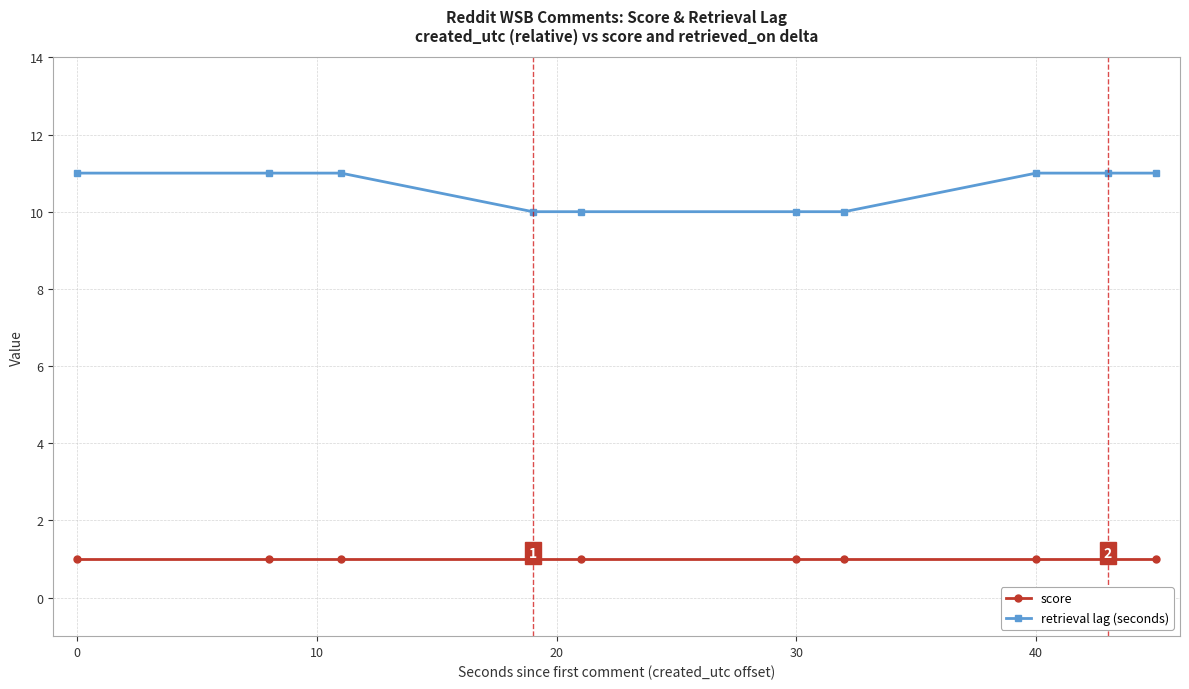

Rank the series by their average value, from highest to lowest.

retrieval lag (seconds), score